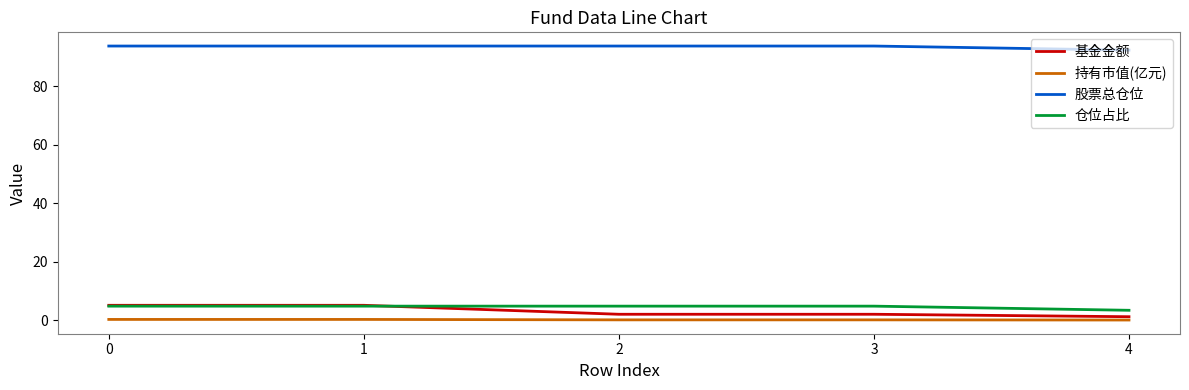

What is the maximum value shown in the chart?

93.8